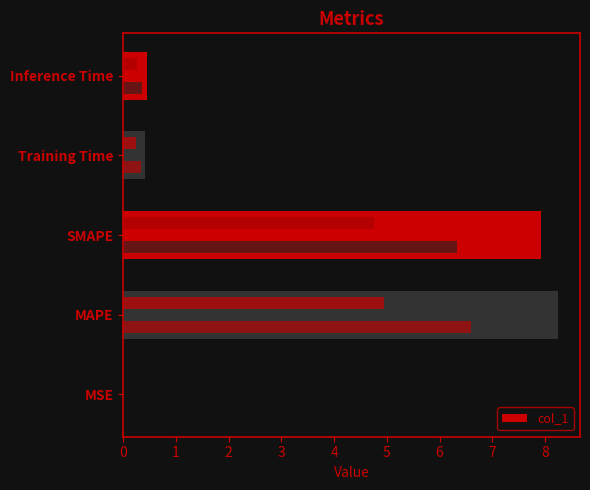

What is the value of the 5th bar from the left?

0.5